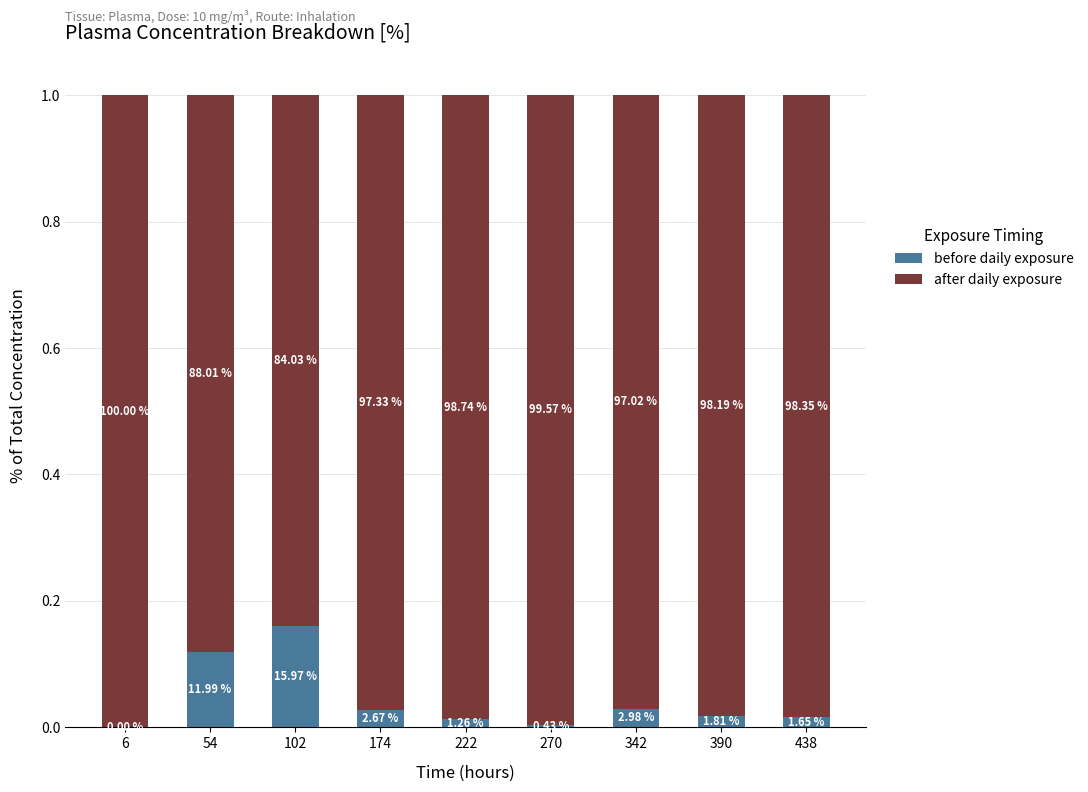

What are all the series names shown in the legend?

before daily exposure, after daily exposure